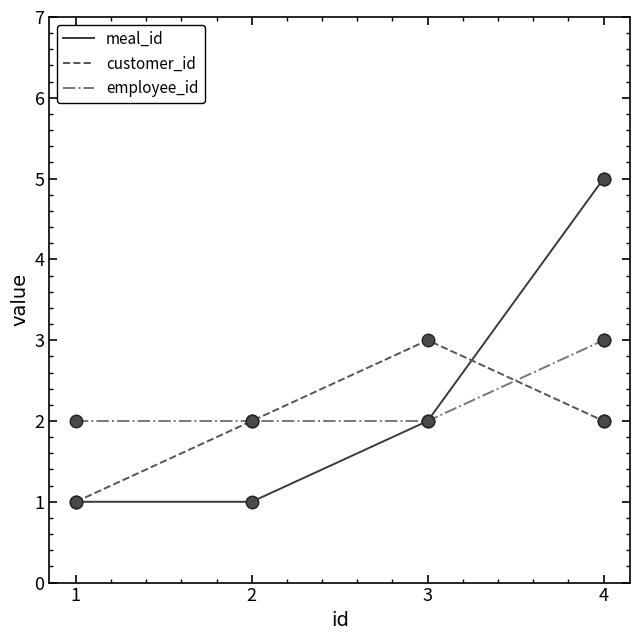

What is the difference between the maximum and minimum values in the meal_id series?

4